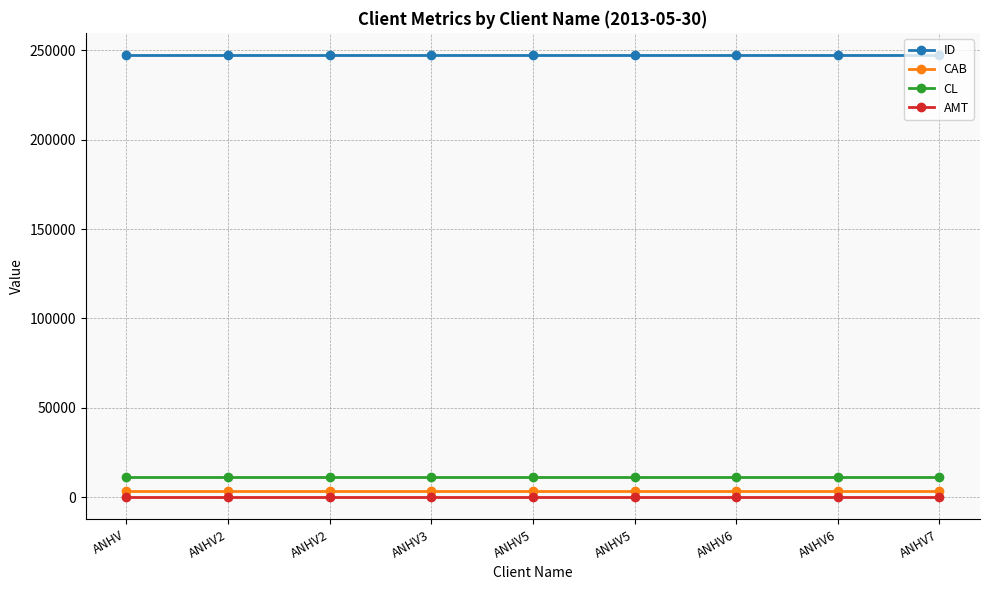

What is the label of the 5th point from the right?

ANHV5